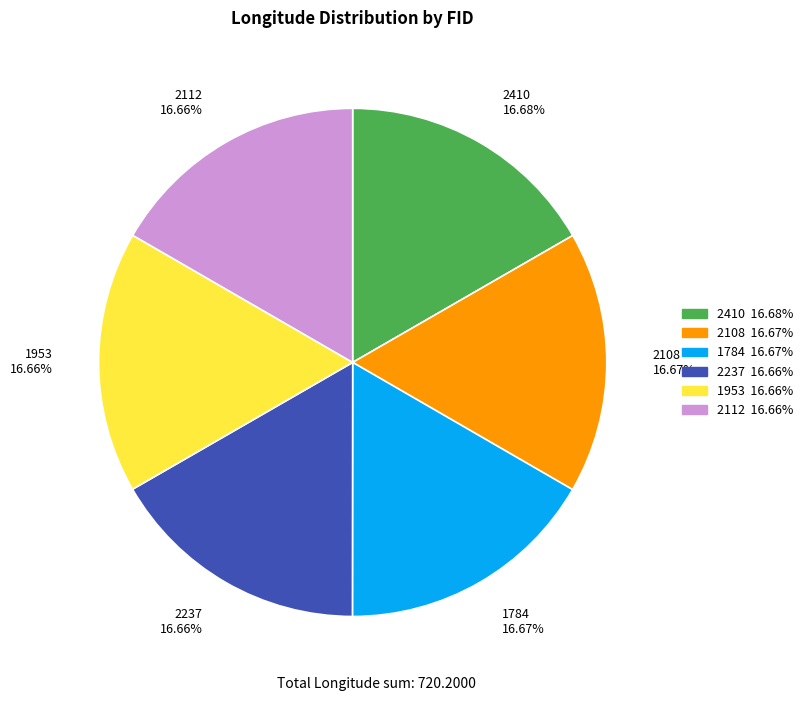

To the nearest percent, what is the average slice percentage?

17%